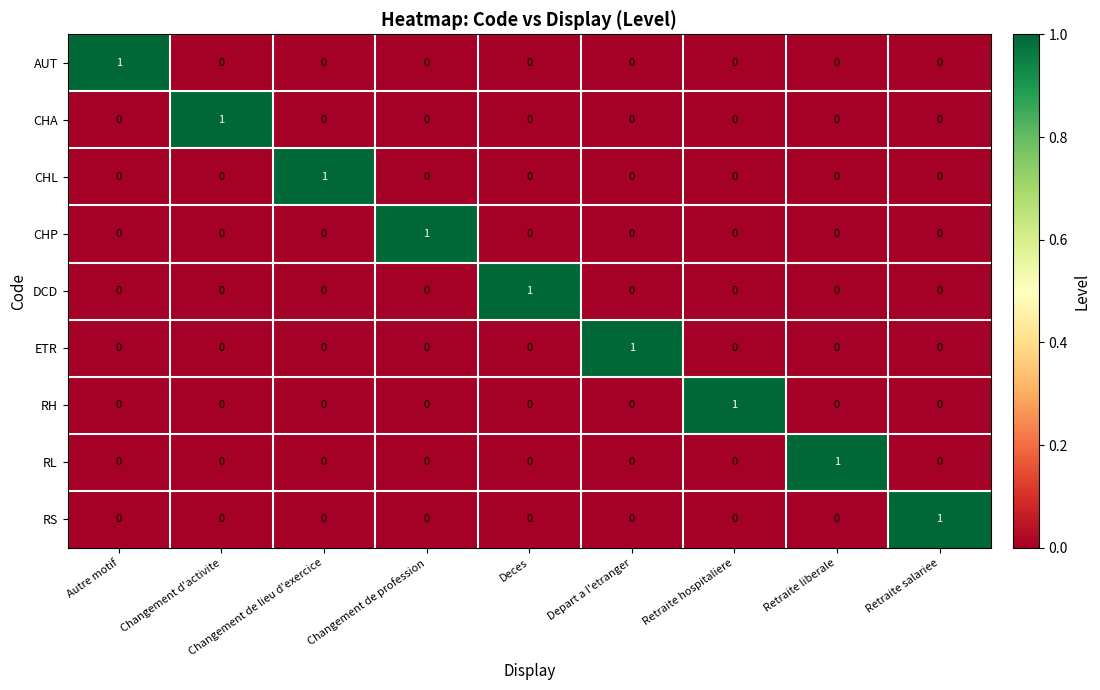

Which category has the highest value in the ETR series?

Depart a l'etranger